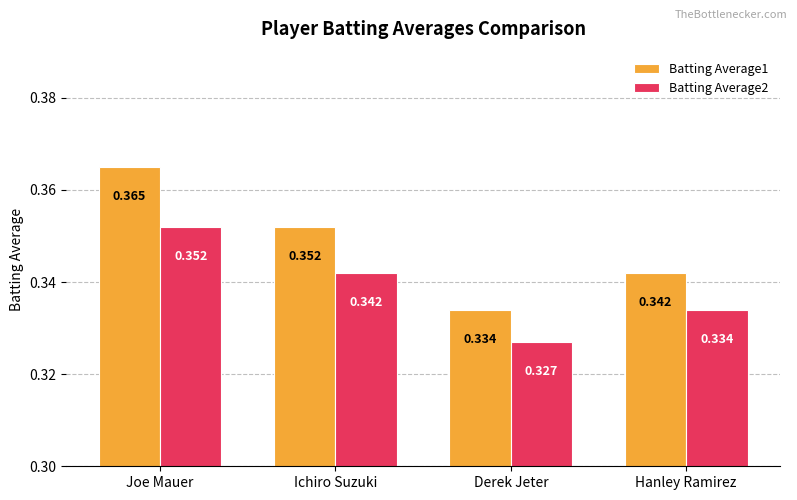

How many bars are there in each group?

2